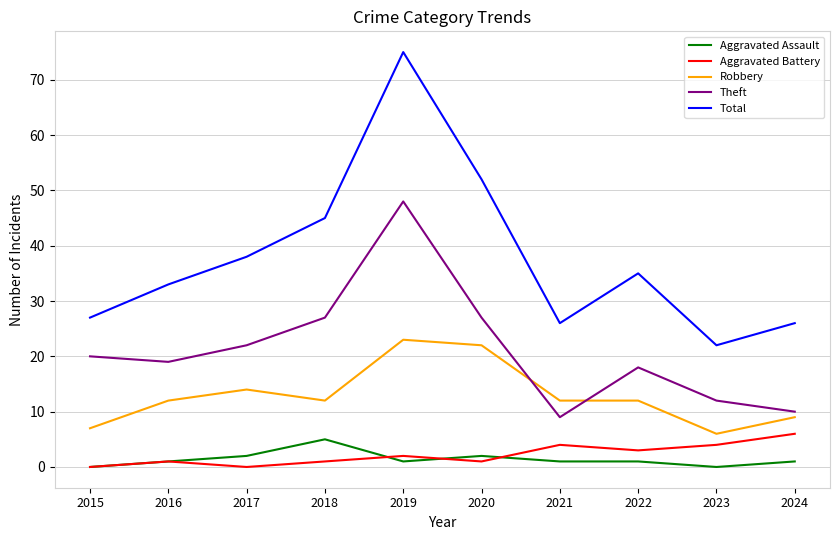

What is the maximum value for Theft?

48